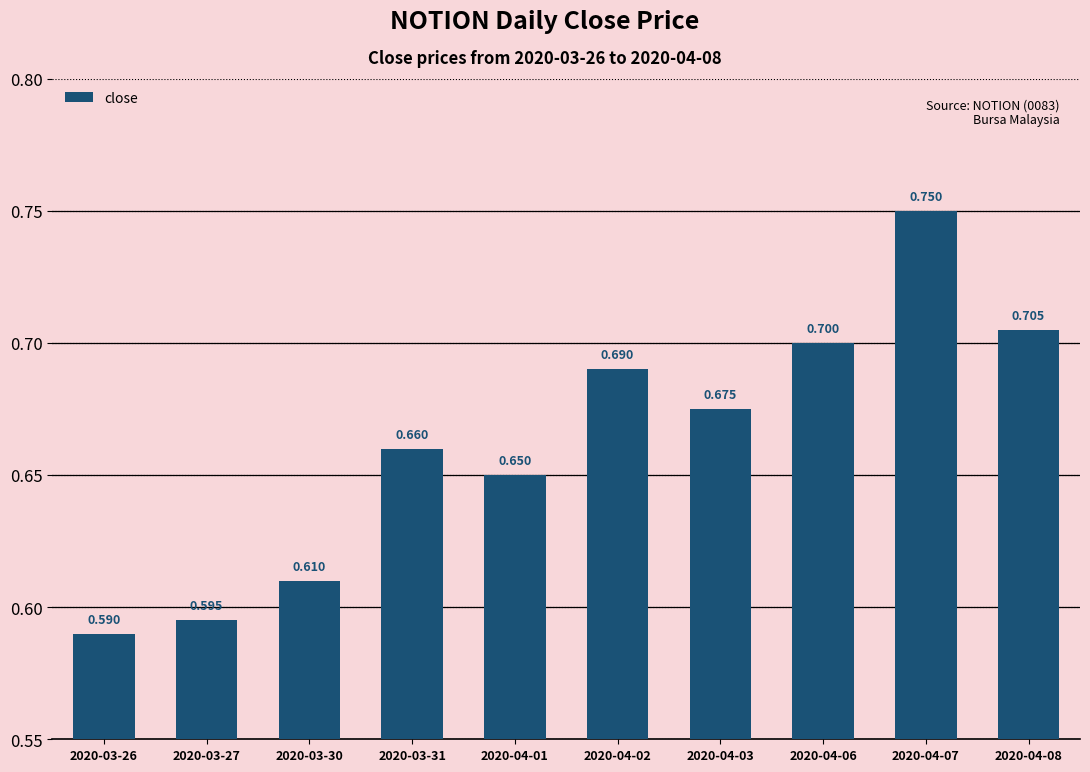

Reading left to right, extract all data points from this chart.

2020-03-26=0.6	2020-03-27=0.6	2020-03-30=0.6	2020-03-31=0.7	2020-04-01=0.7	2020-04-02=0.7	2020-04-03=0.7	2020-04-06=0.7	2020-04-07=0.8	2020-04-08=0.7